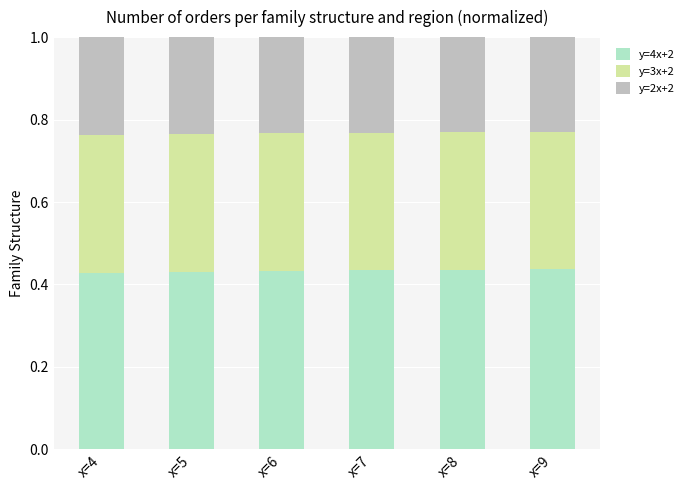

Count the y=4x+2 values in the range 0 to 1.

6